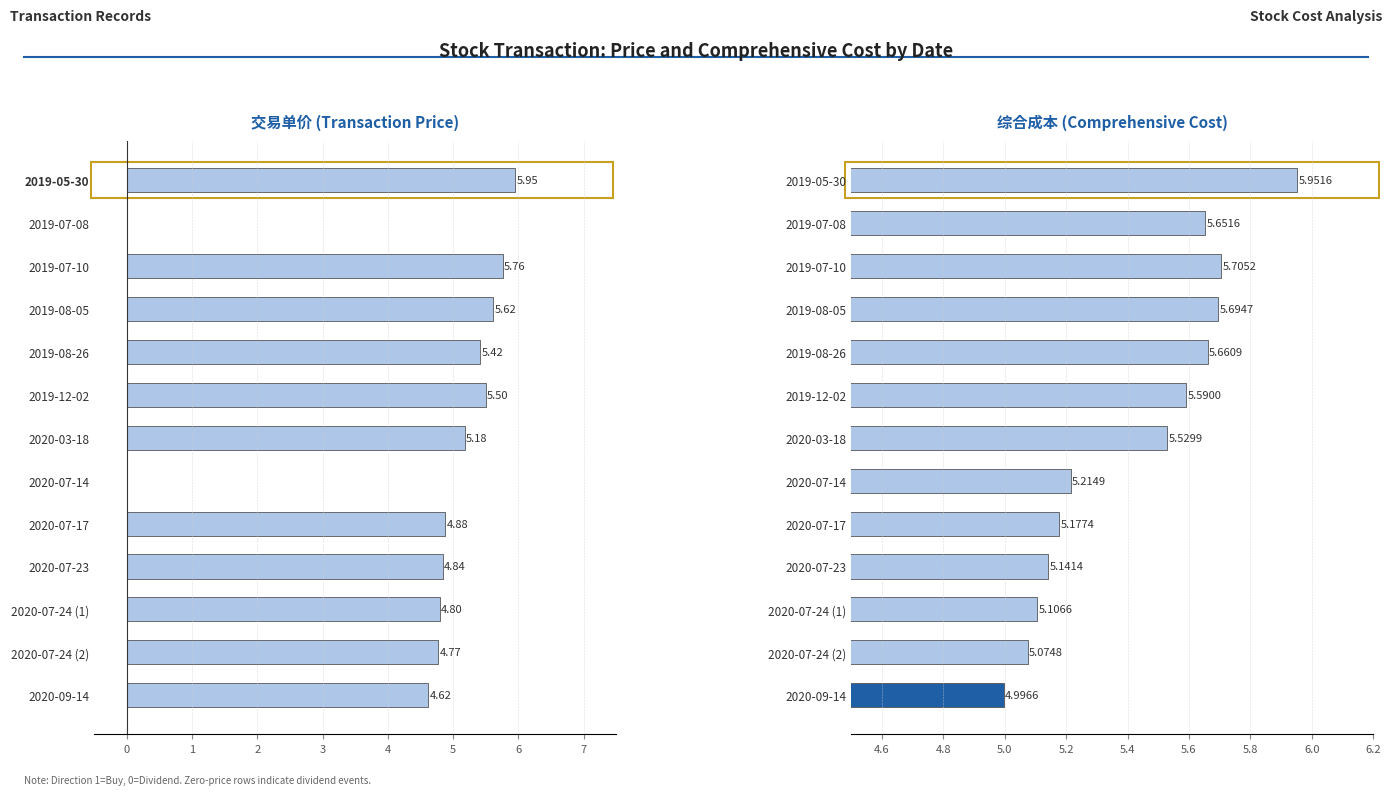

What is the value of the 交易单价 bar at the 13th from the left?

4.6